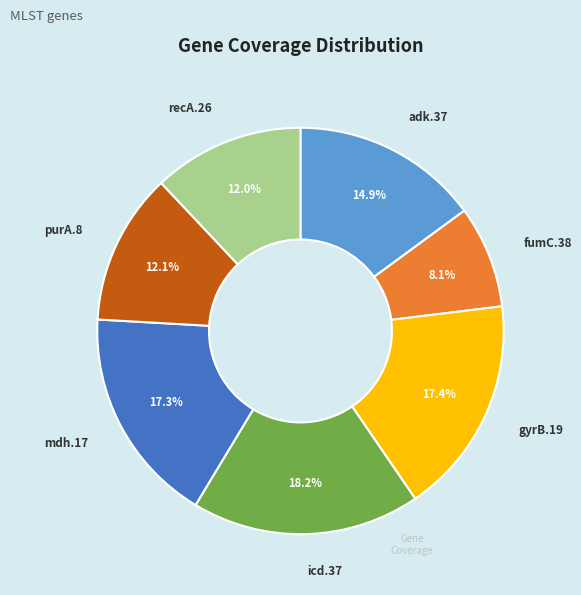

To the nearest percent, what is the difference between the largest and smallest slice percentages?

10%